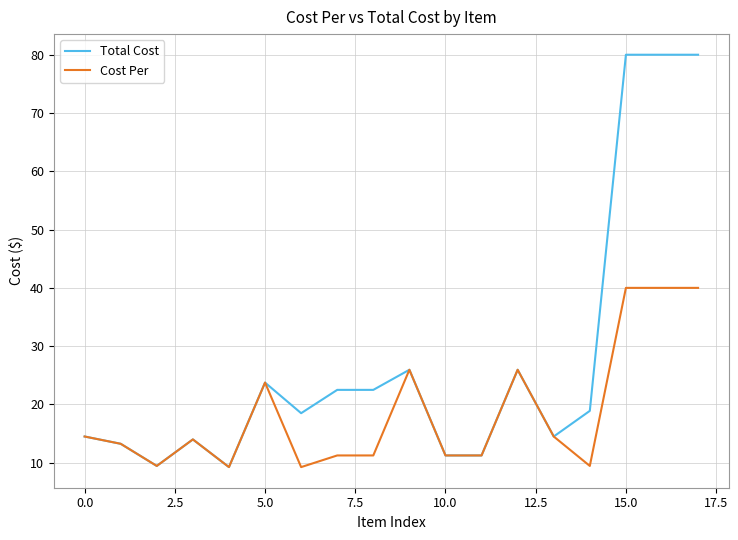

Which series has the largest total across all categories?

Total Cost